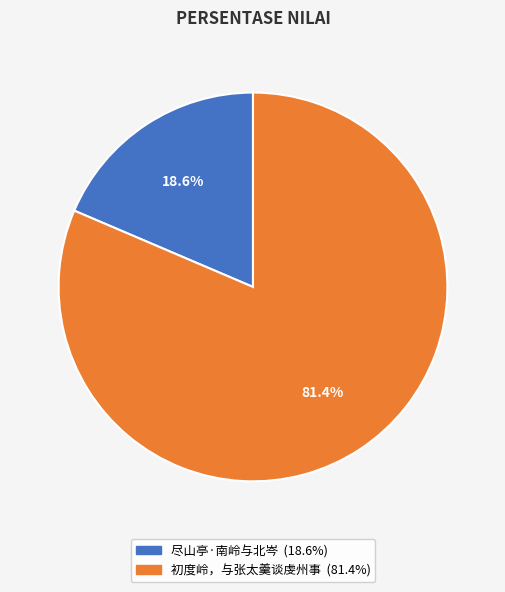

The 初度岭，与张太羹谈虔州事 slice represents 73% of the pie. True or false?

False